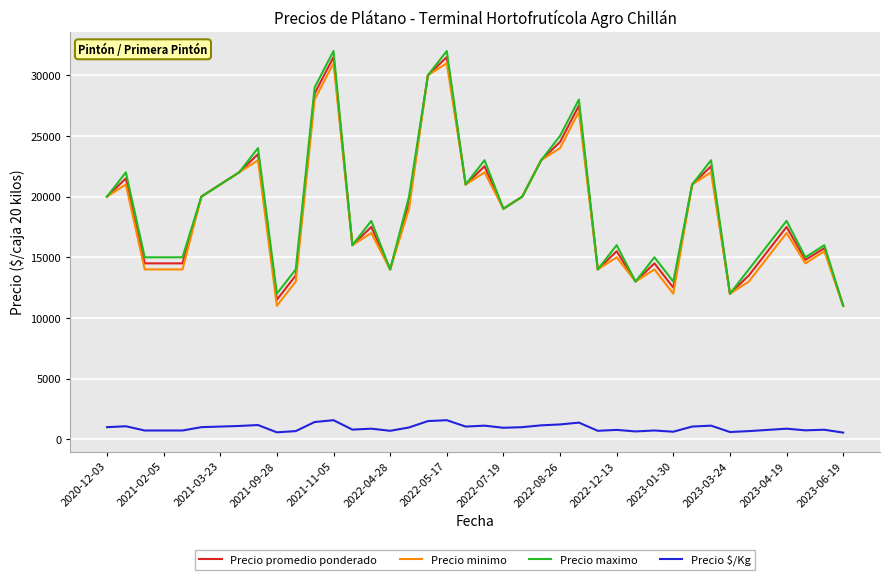

True or false: Precio $/Kg and Precio minimo cross at least once.

False